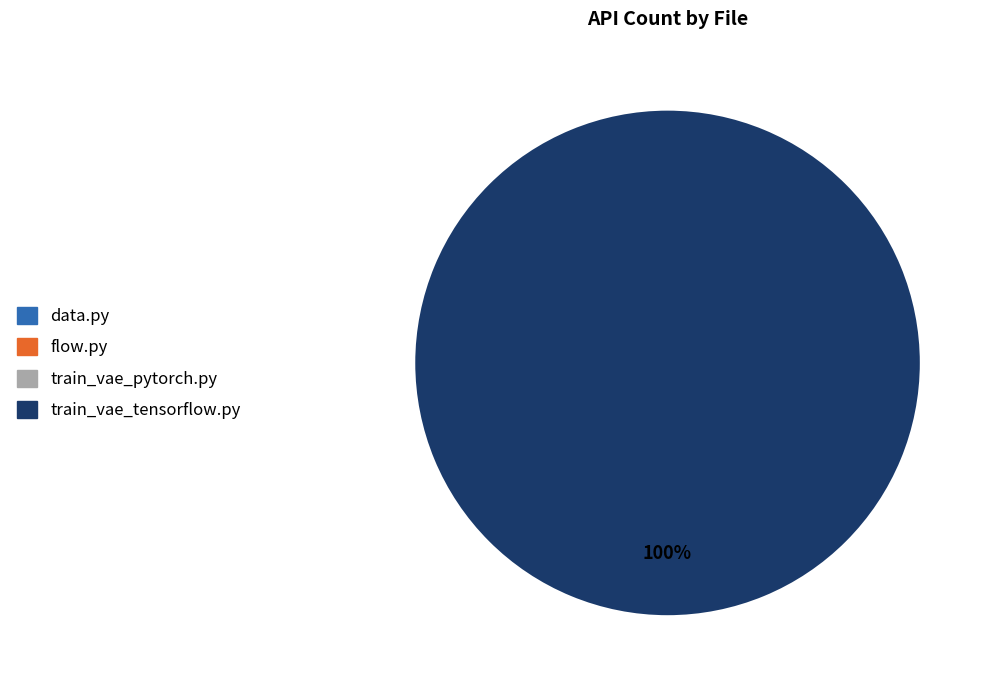

Is it true that data.py is 0% of the pie?

True